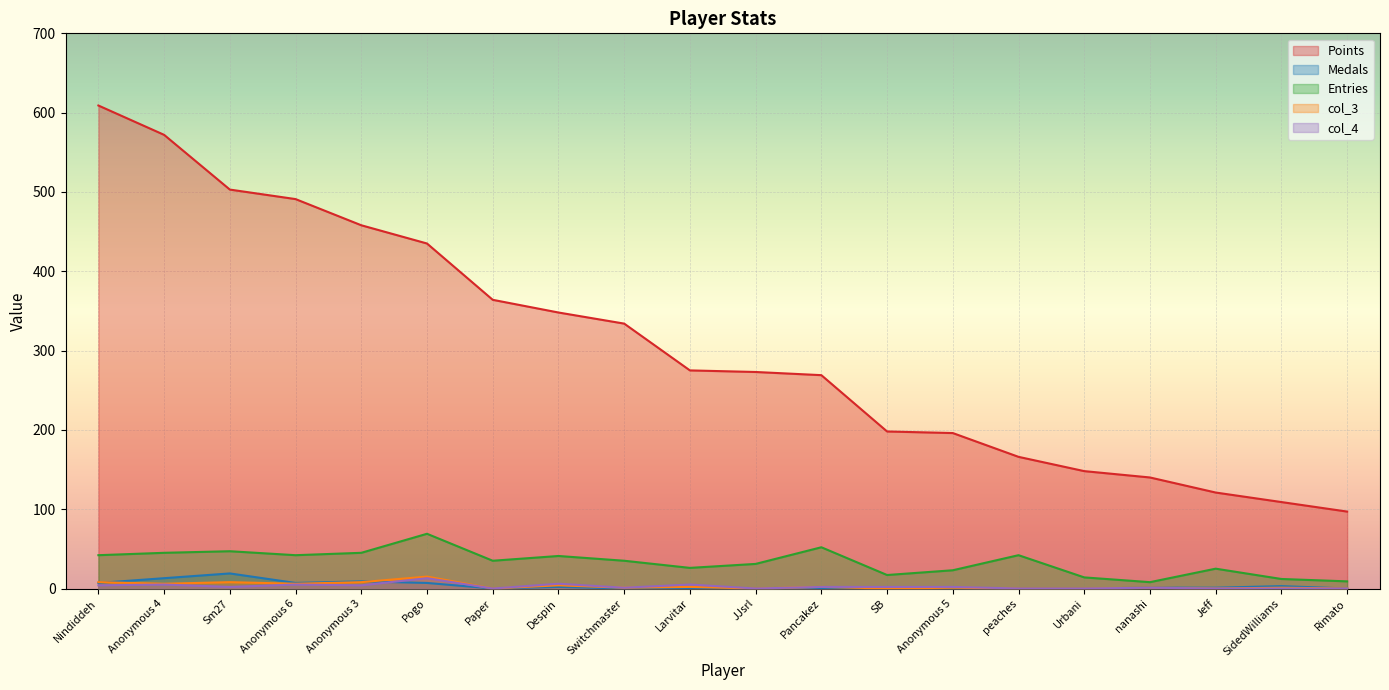

How many lines are shown in the chart?

5